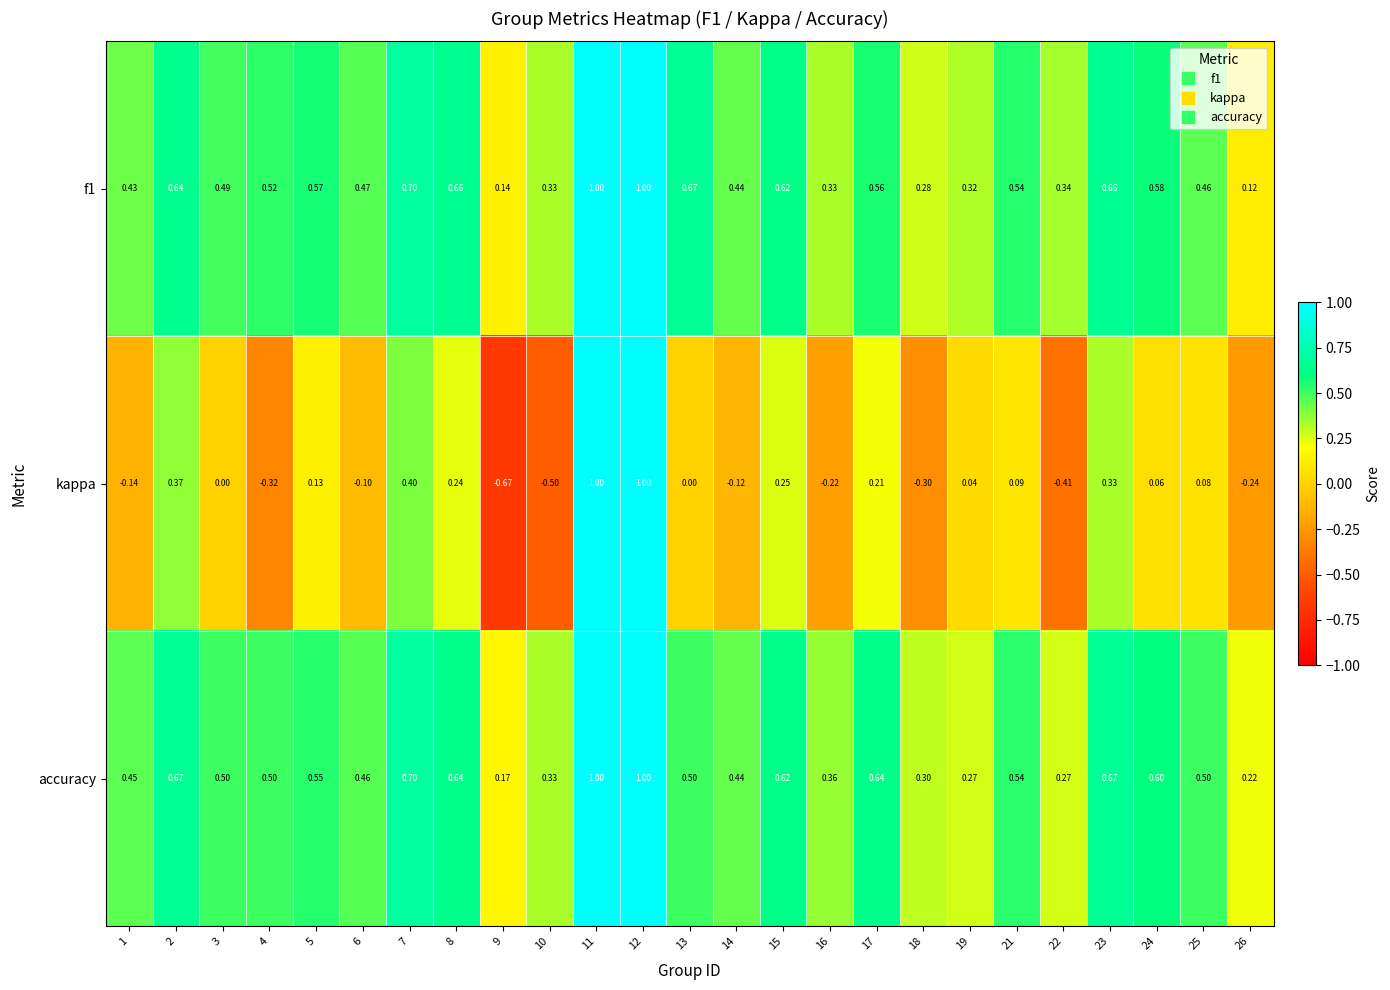

Which series has the widest spread of values?

kappa